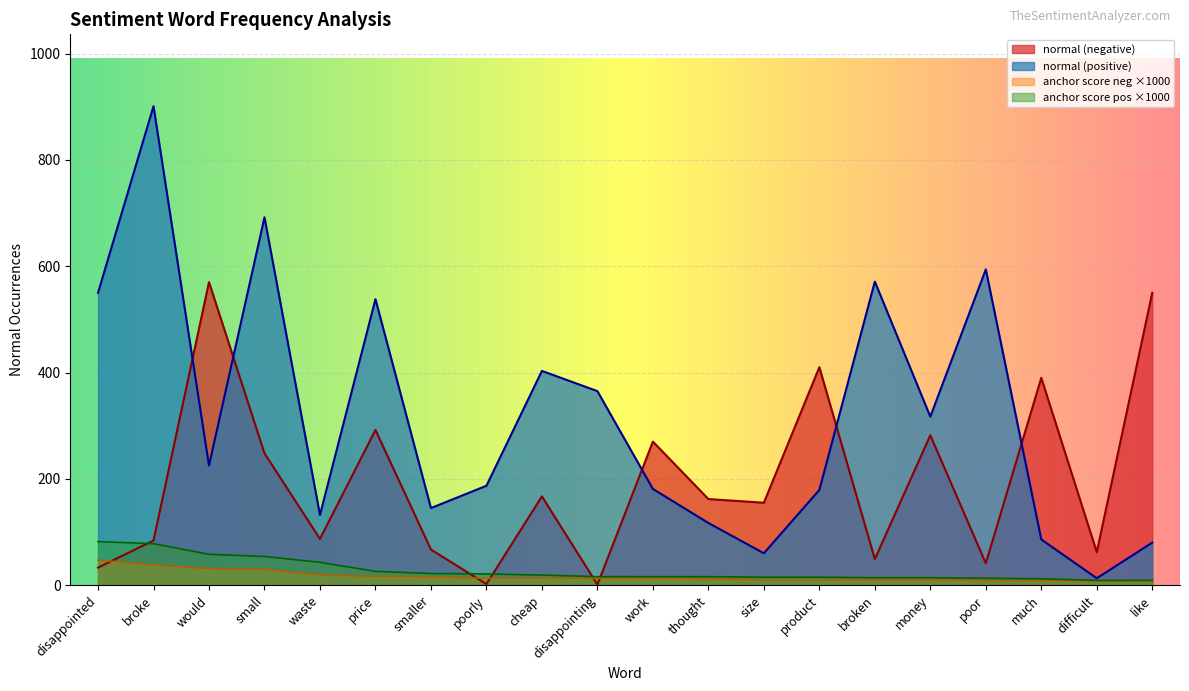

What are all the series names shown in the legend?

normal (negative), normal (positive), anchor score neg ×1000, anchor score pos ×1000